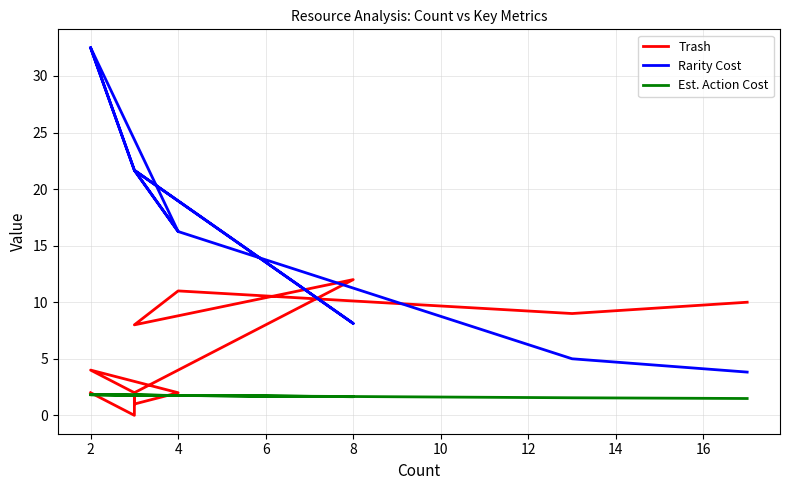

Rank the series by their average value, from lowest to highest.

Est. Action Cost, Trash, Rarity Cost